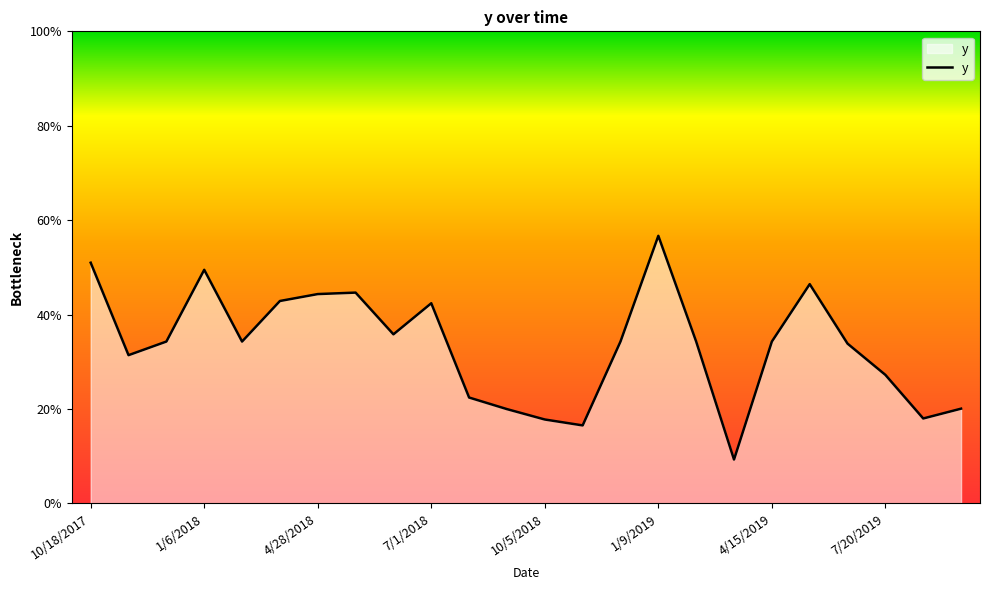

How many points are higher than both their immediate neighbors (excluding endpoints)?

5